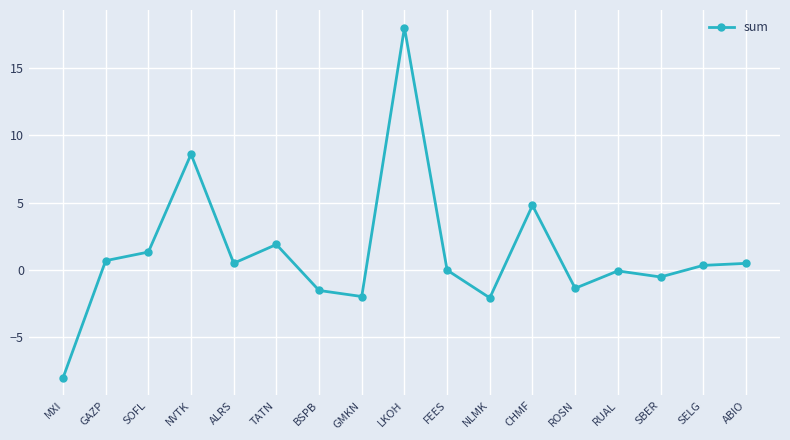

What is the average value?

1.2